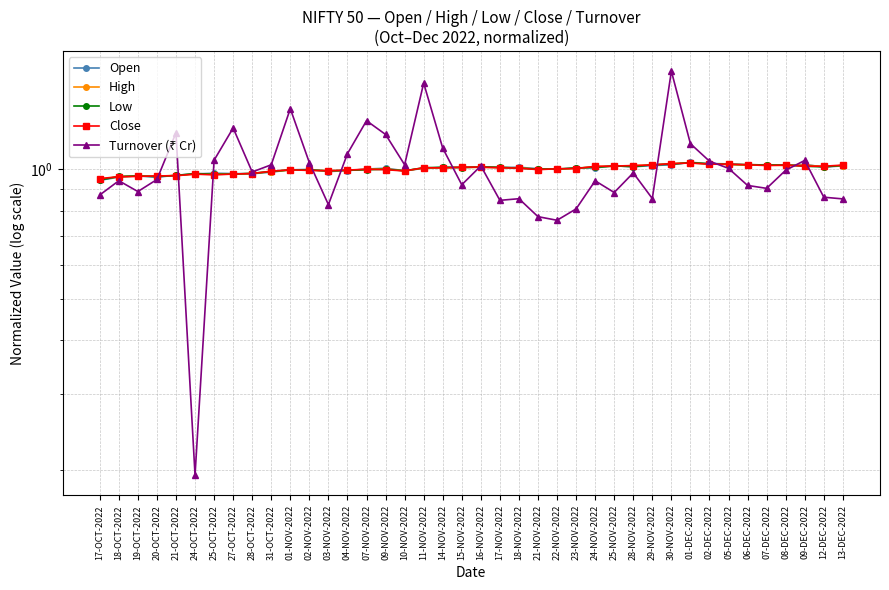

In High, how many points are lower than both neighbors (excluding endpoints)?

8